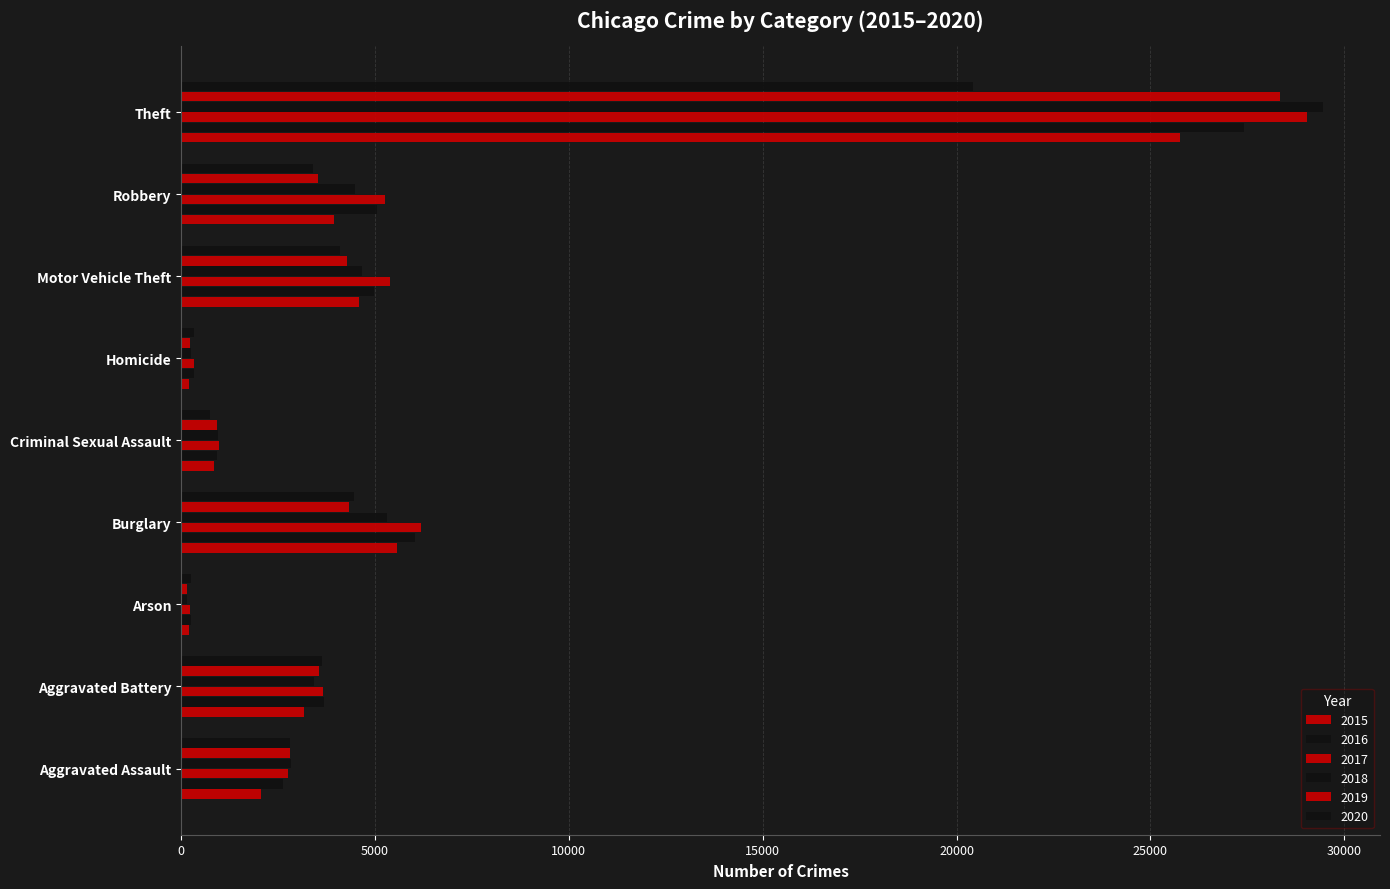

Rank the series at Burglary from highest to lowest value.

2017, 2016, 2015, 2018, 2020, 2019